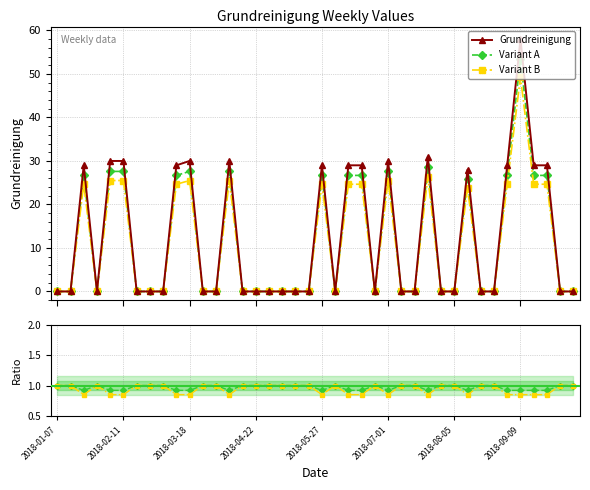

True or false: Grundreinigung has a value of 40.7 at 2018-03-18.

False